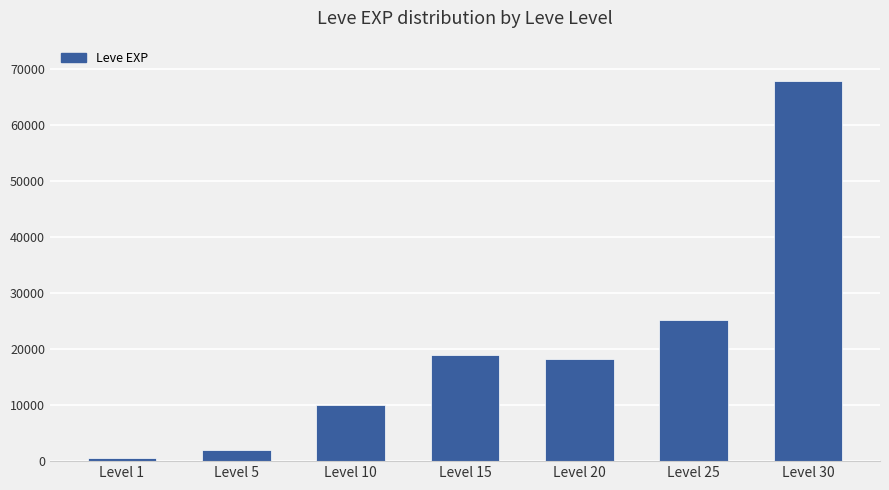

What is the value of the 2nd bar from the left?

1980